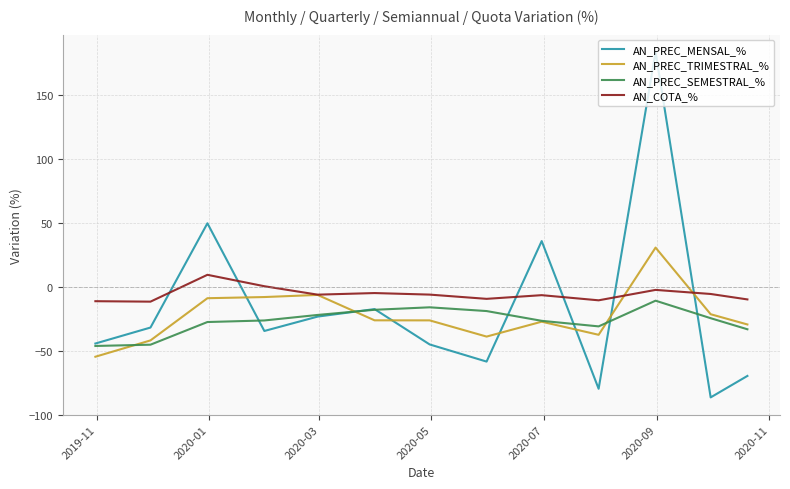

What is the smallest value displayed?

-86.6